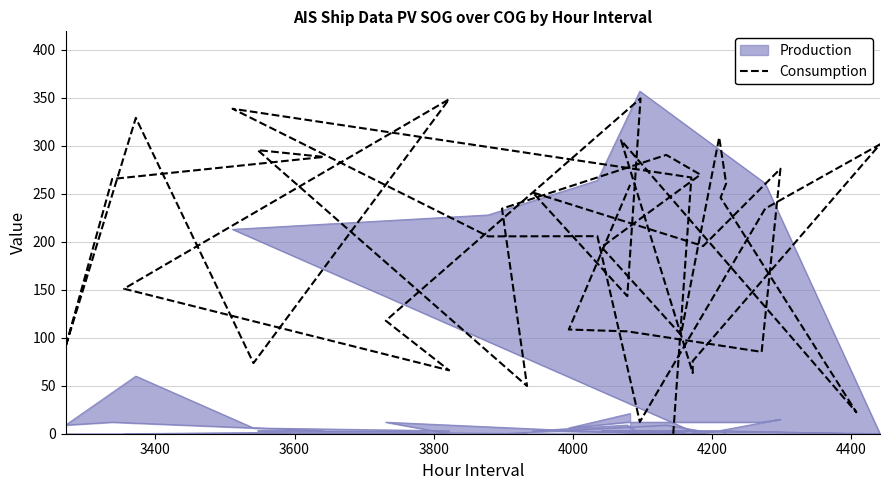

Does the chart have visible grid lines?

Yes